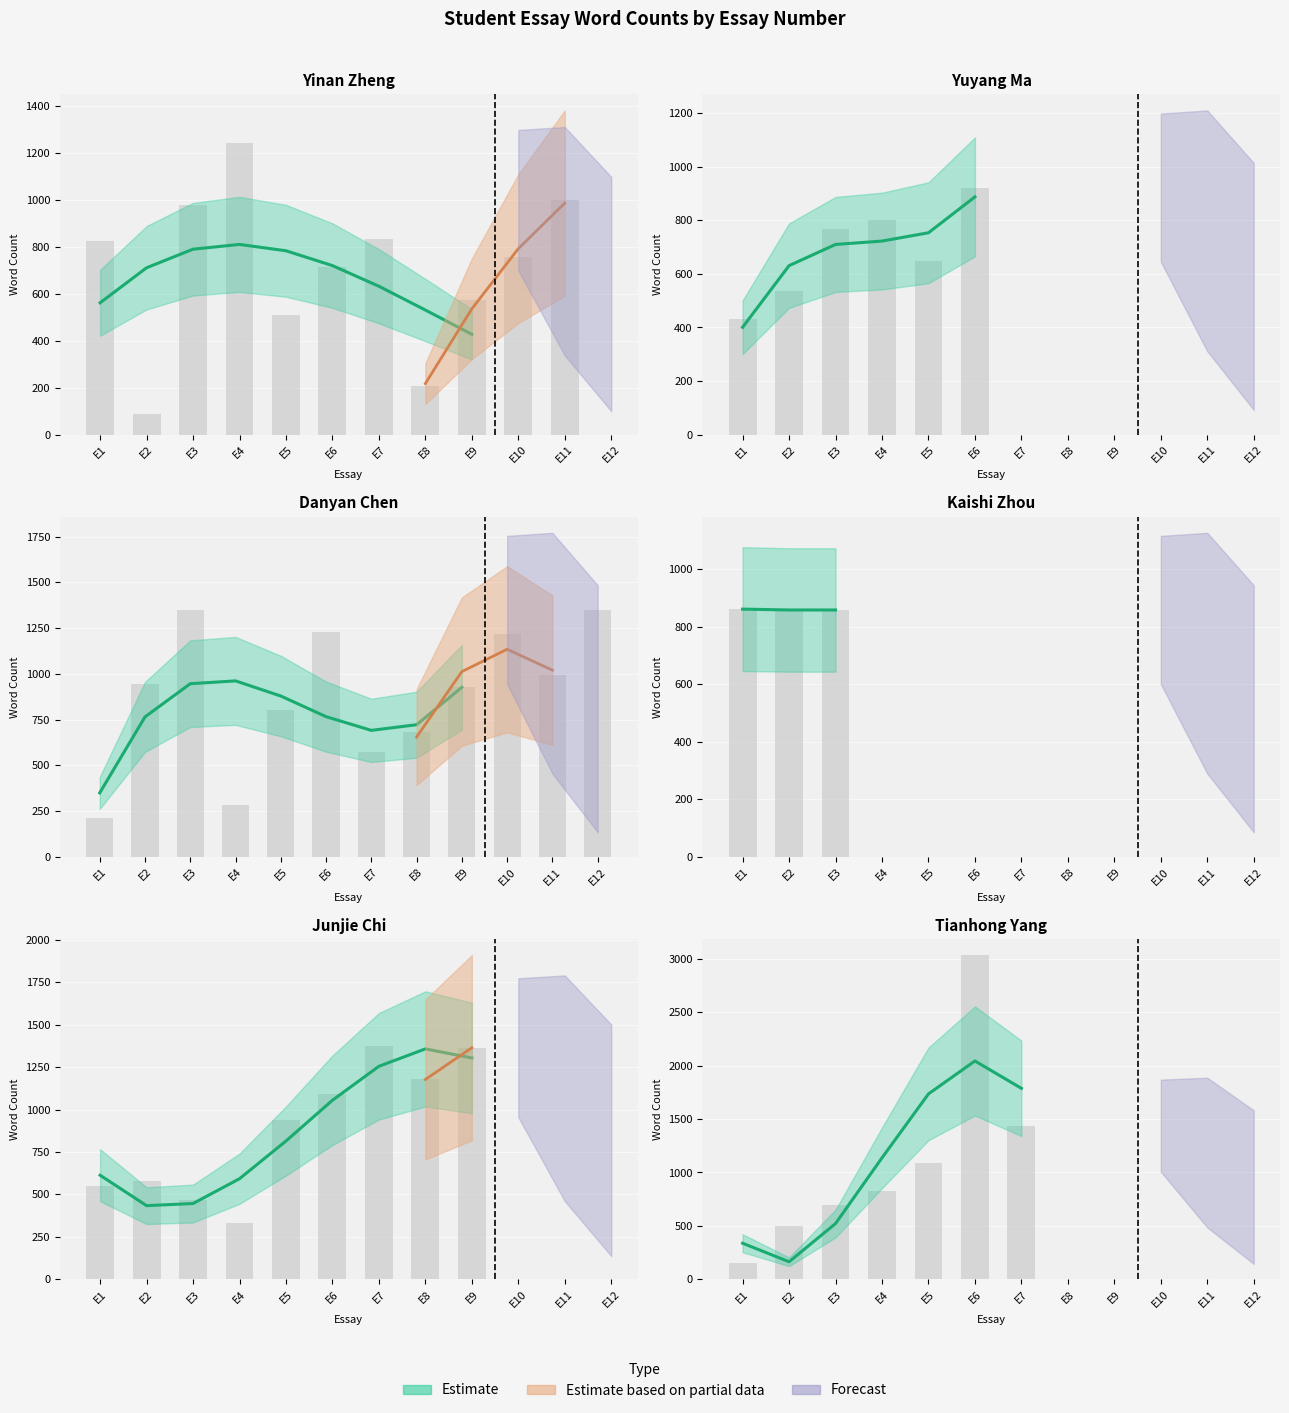

Which series has the largest range (max minus min)?

Tianhong Yang